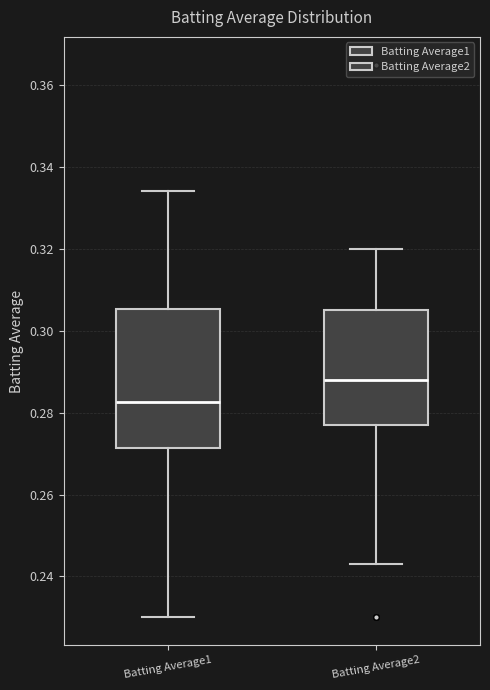

Which box has the highest median line?

Batting Average2